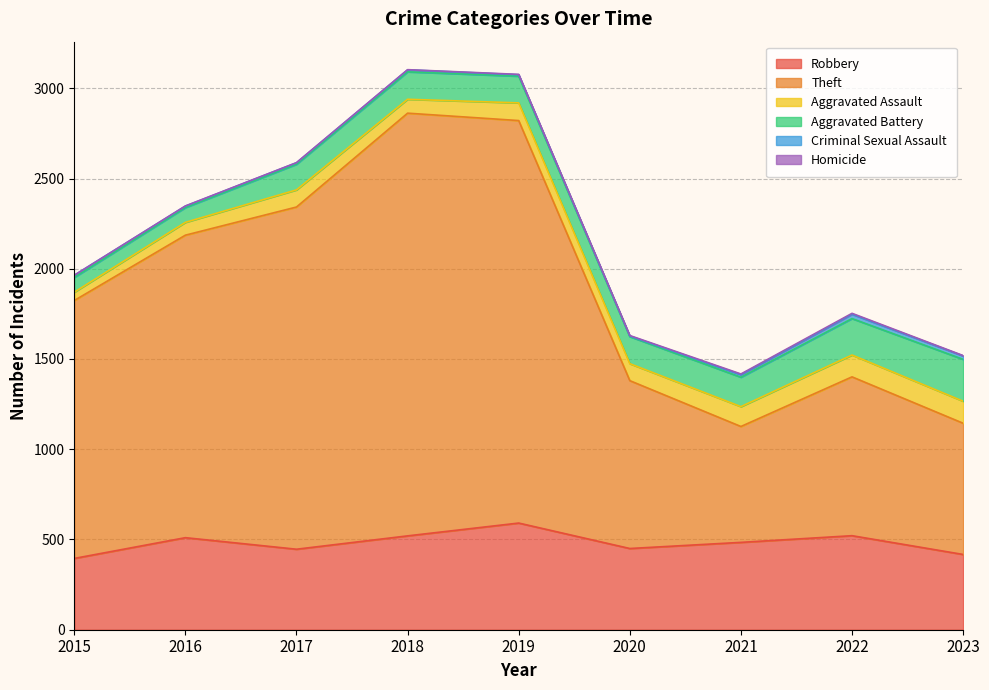

List the series in order of their peak value, highest first.

Theft, Robbery, Aggravated Battery, Aggravated Assault, Criminal Sexual Assault, Homicide